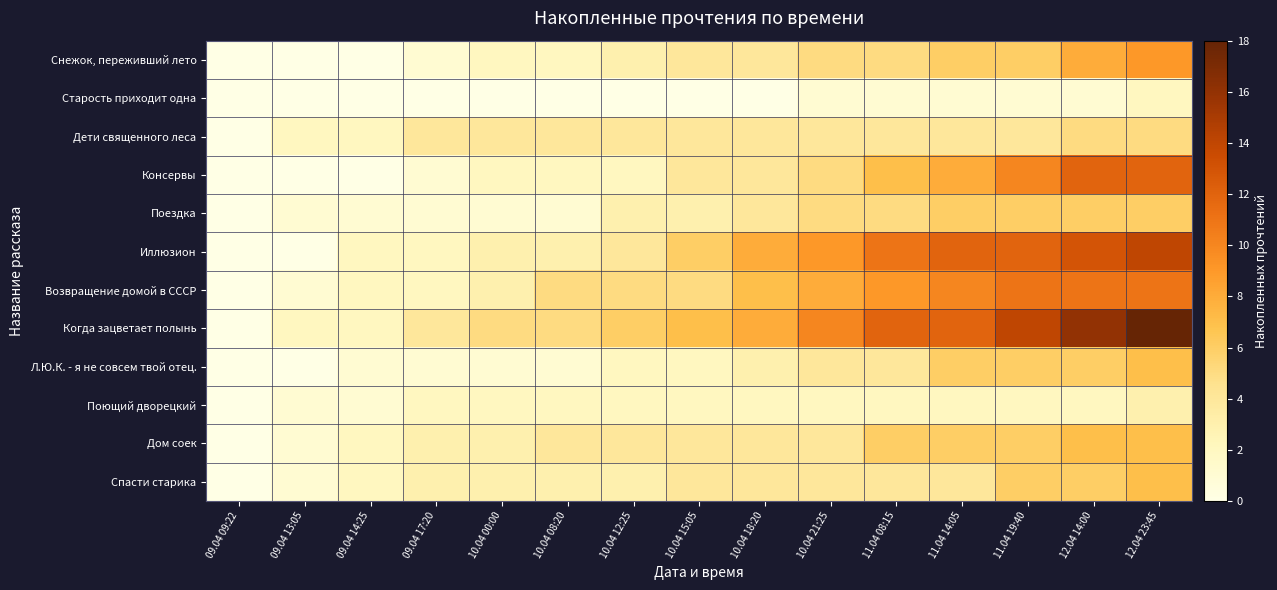

What is the difference between the highest and lowest values at 10.04 00:00?

5